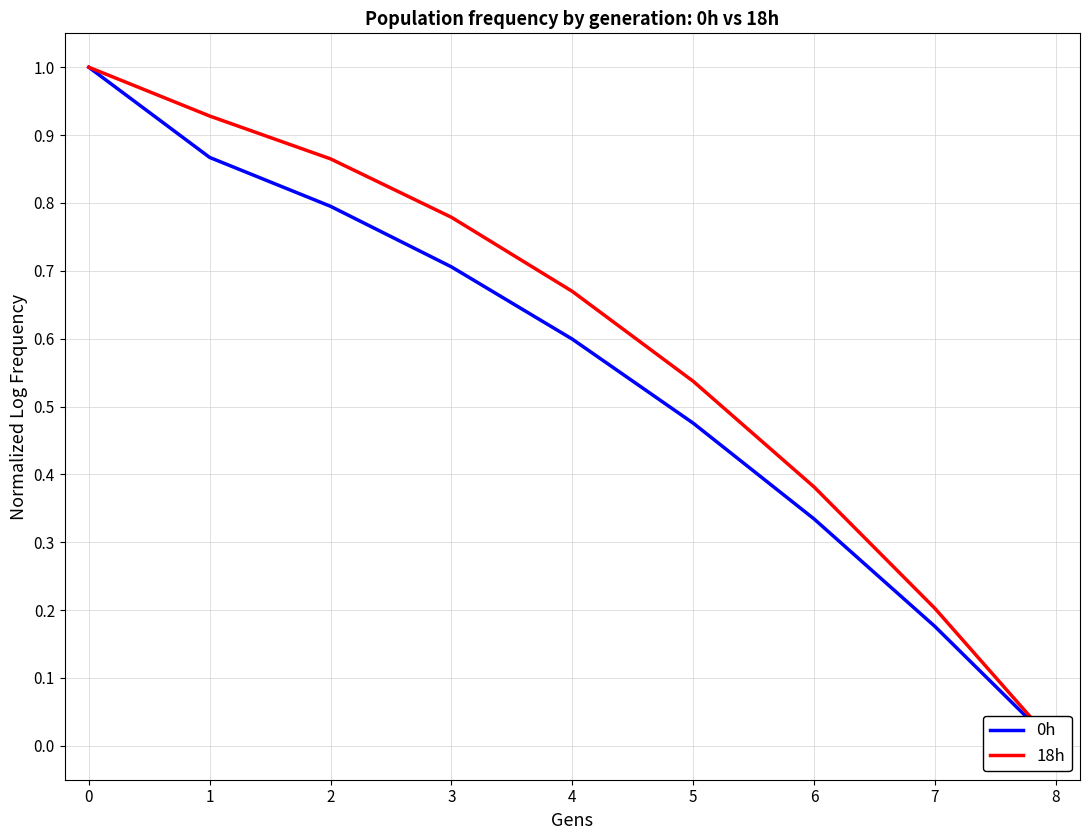

What is the average value of the 18h series?

0.6